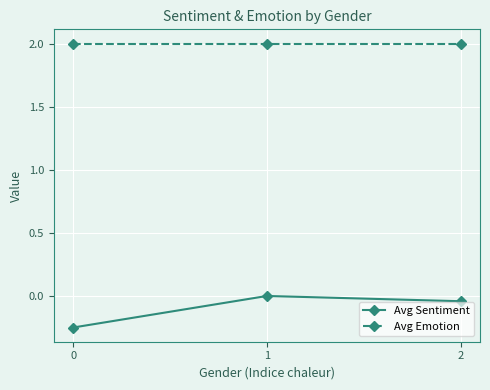

Which series has the largest total across all categories?

Avg Emotion